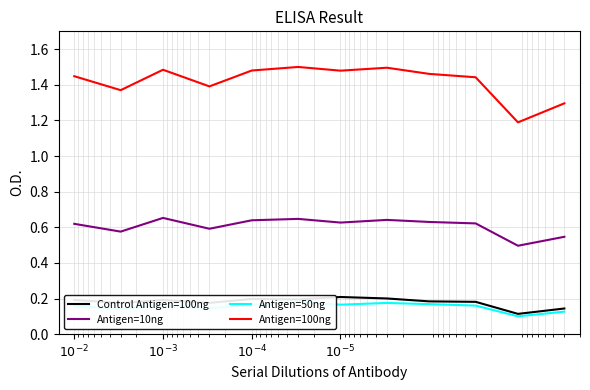

True or false: Antigen=100ng and Control Antigen=100ng intersect in this chart.

False